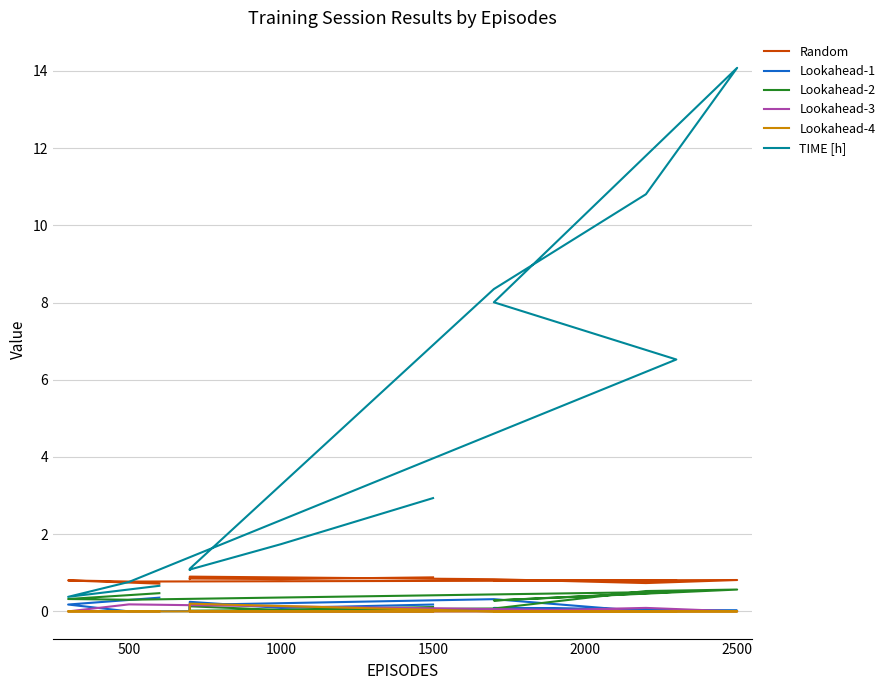

Is this an area chart (filled region under the line)?

No